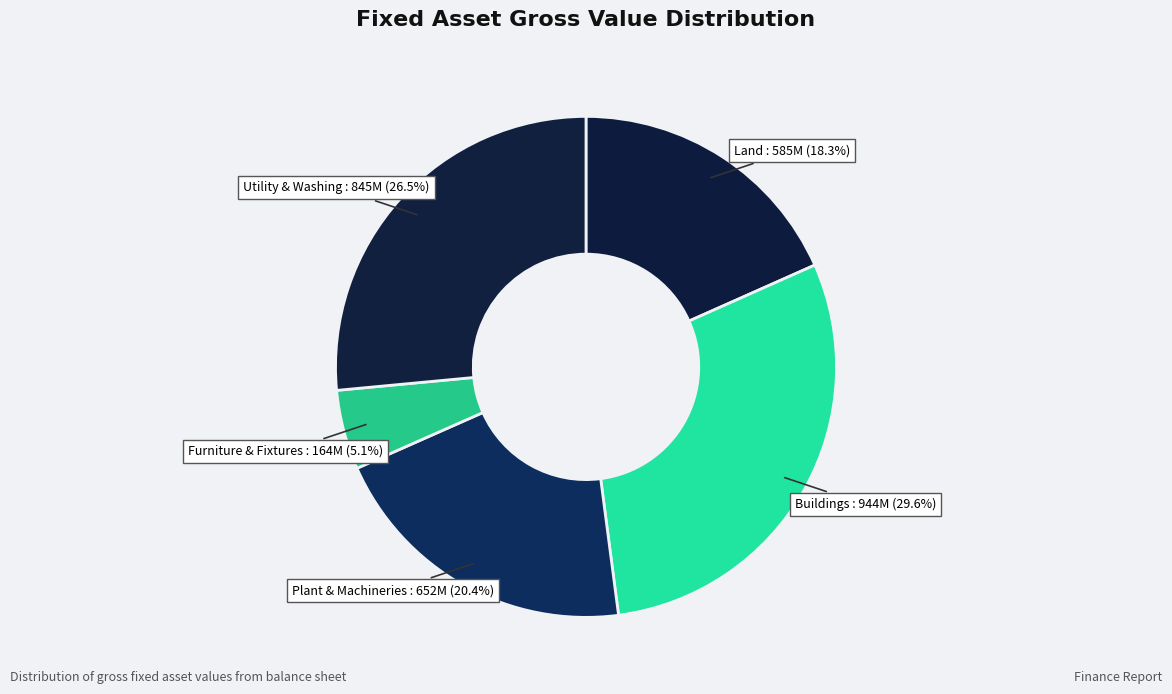

The Plant & Machineries slice represents 20% of the pie. True or false?

True